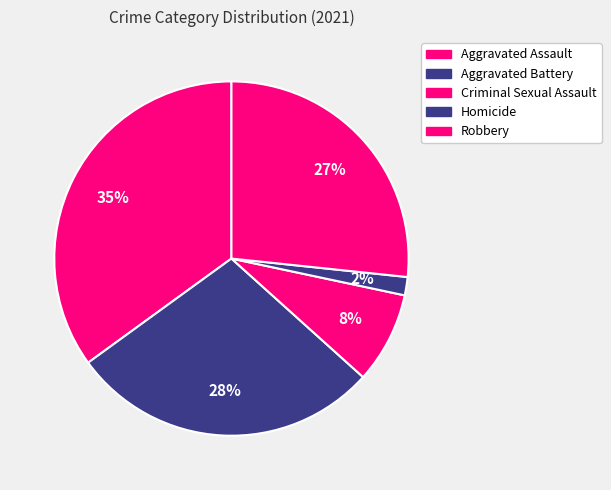

How many segments does this pie chart have?

5